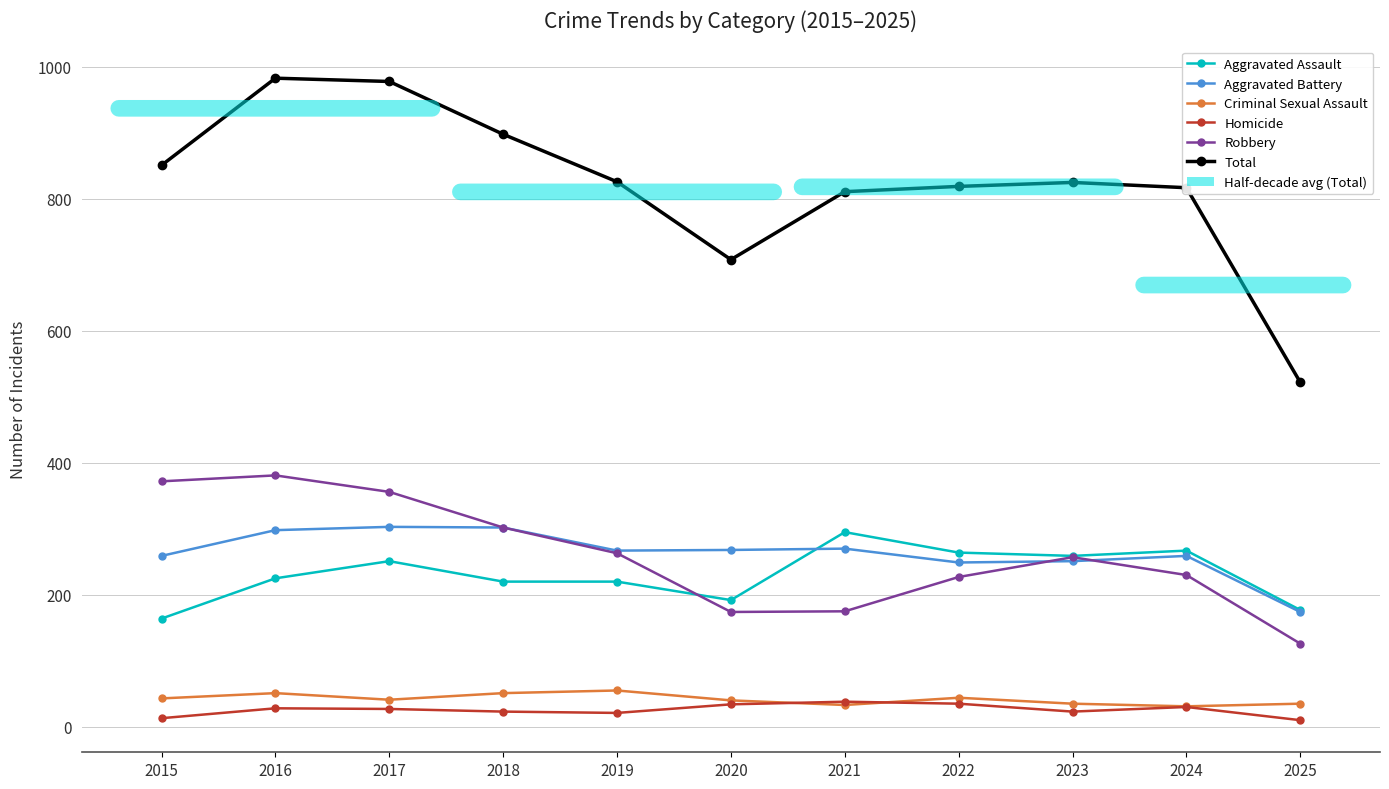

Rank the categories by Robbery value from highest to lowest.

2016, 2015, 2017, 2018, 2019, 2023, 2024, 2022, 2021, 2020, 2025